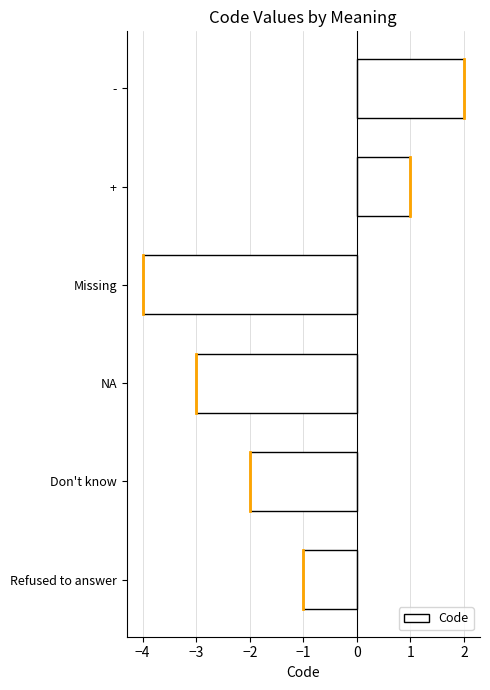

List the labels in order of value, smallest first.

Missing, NA, Don't know, Refused to answer, +, -